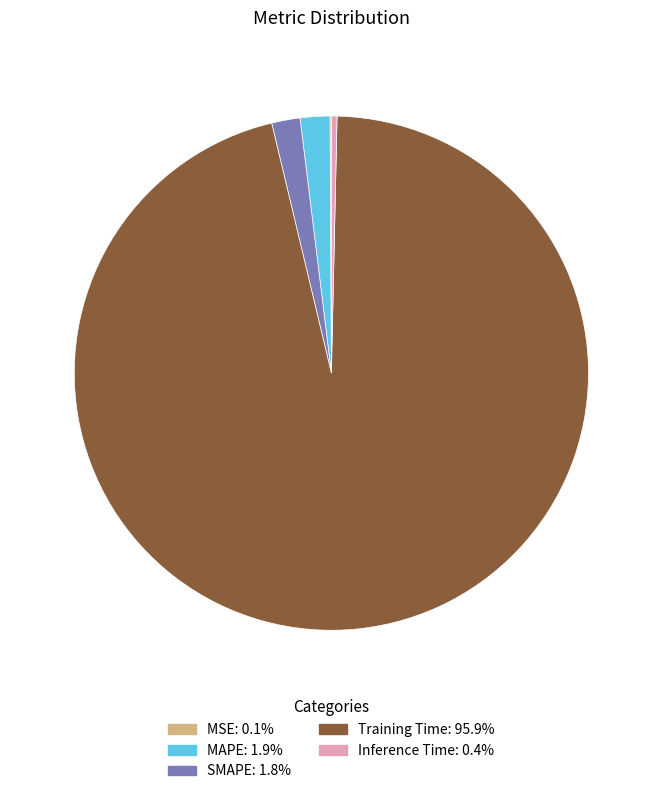

Which category accounts for the majority?

Training Time